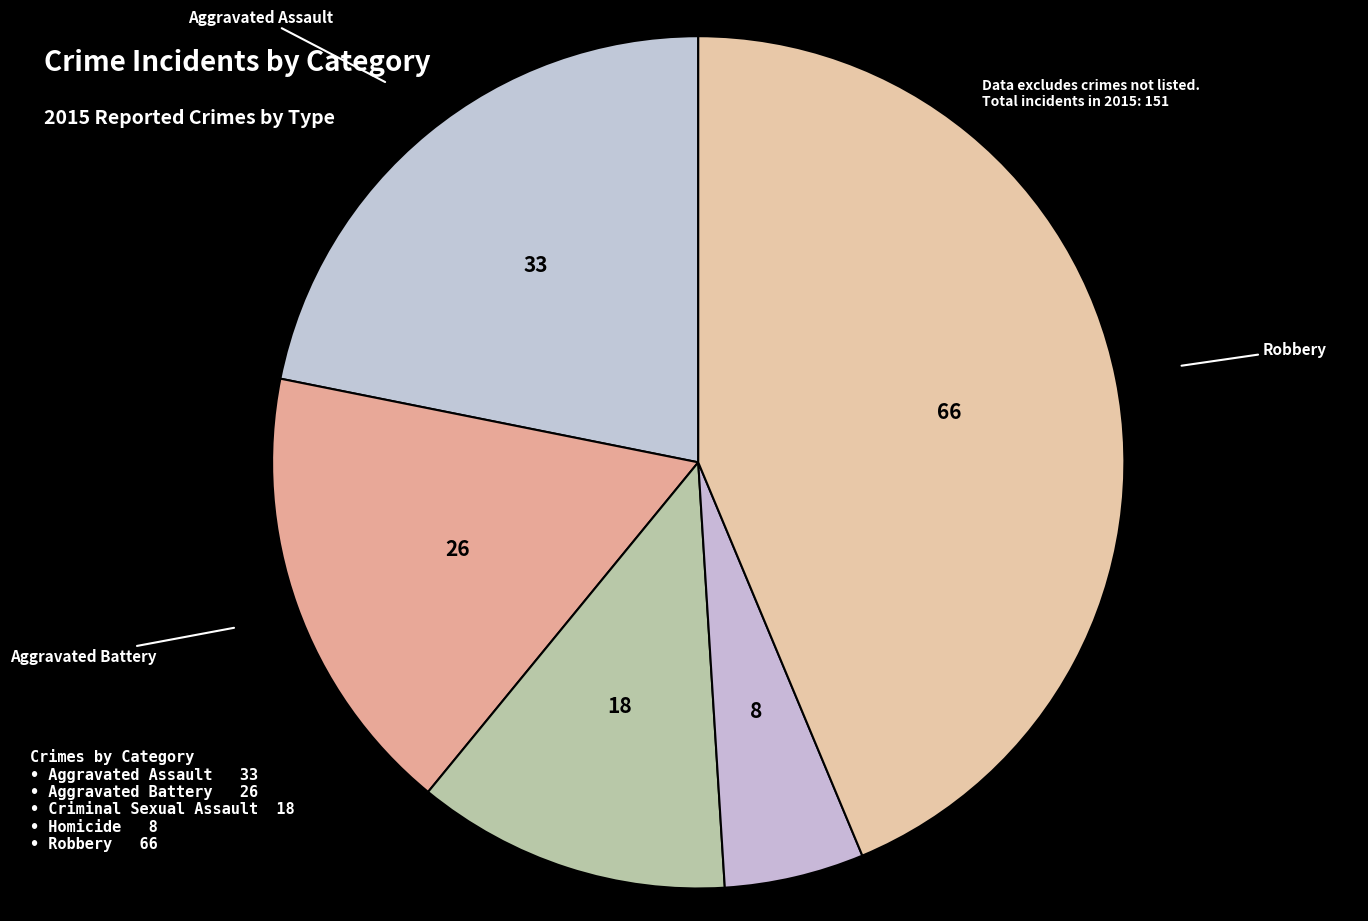

Count the number of slices in the pie.

5